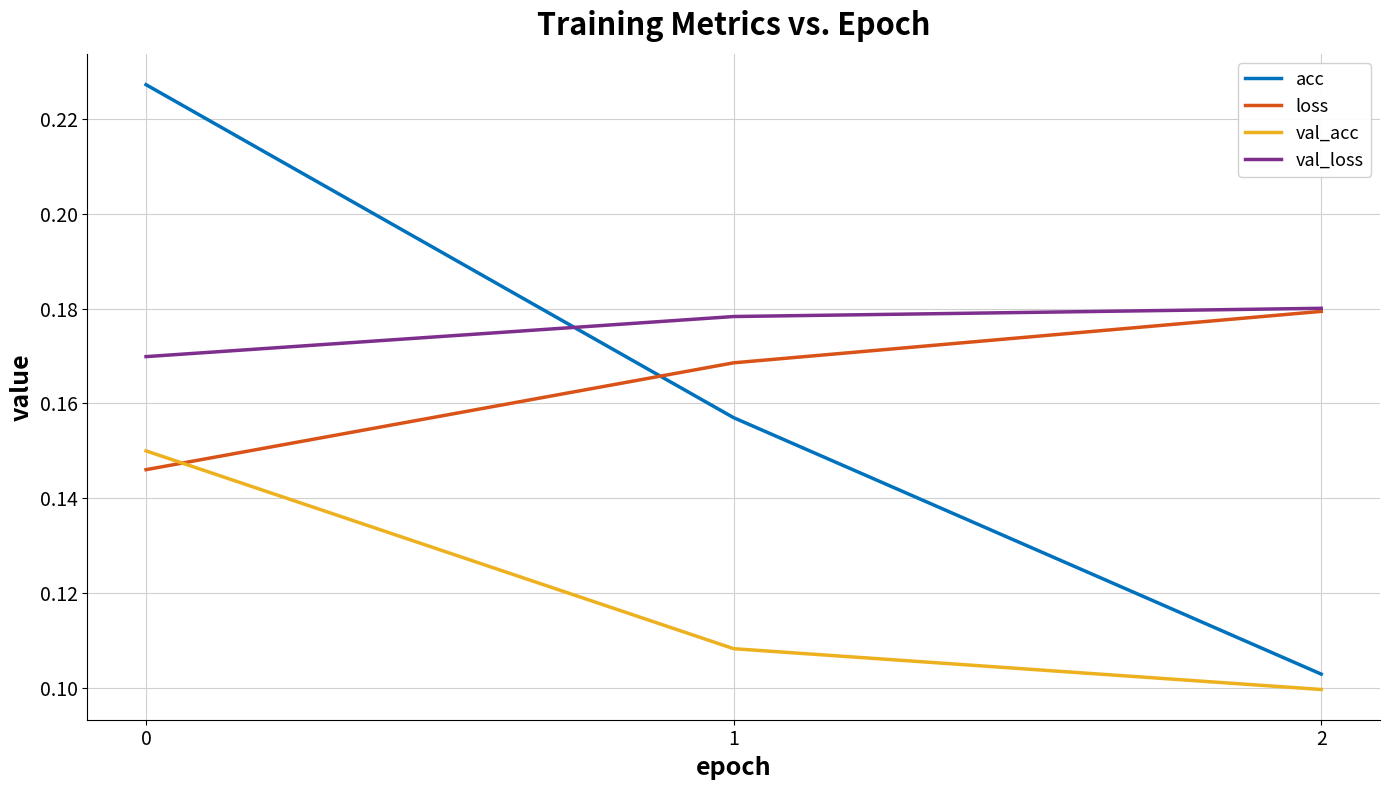

At how many categories does at least one series exceed 0?

3